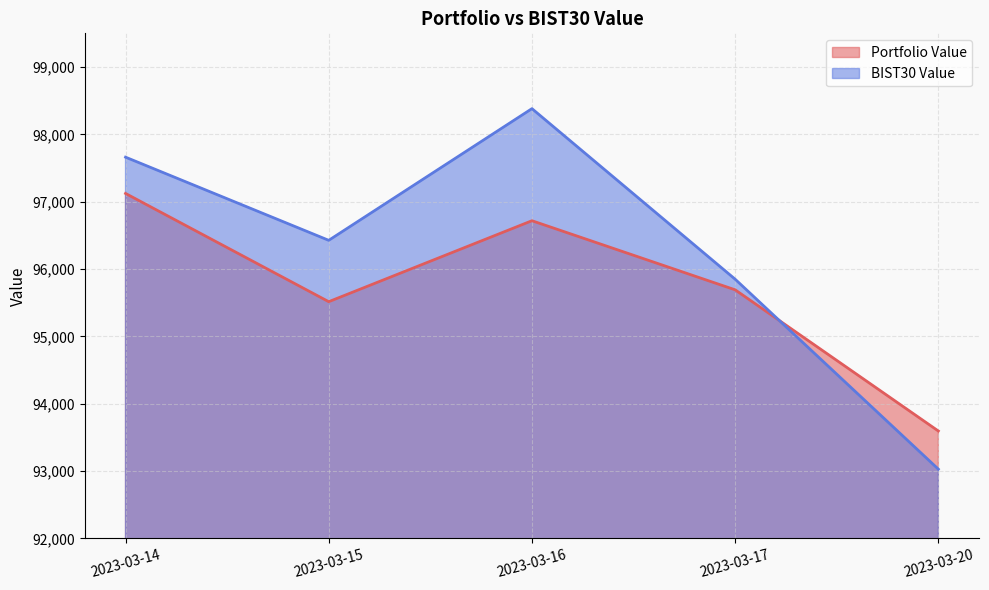

Count the number of categories in the chart.

5